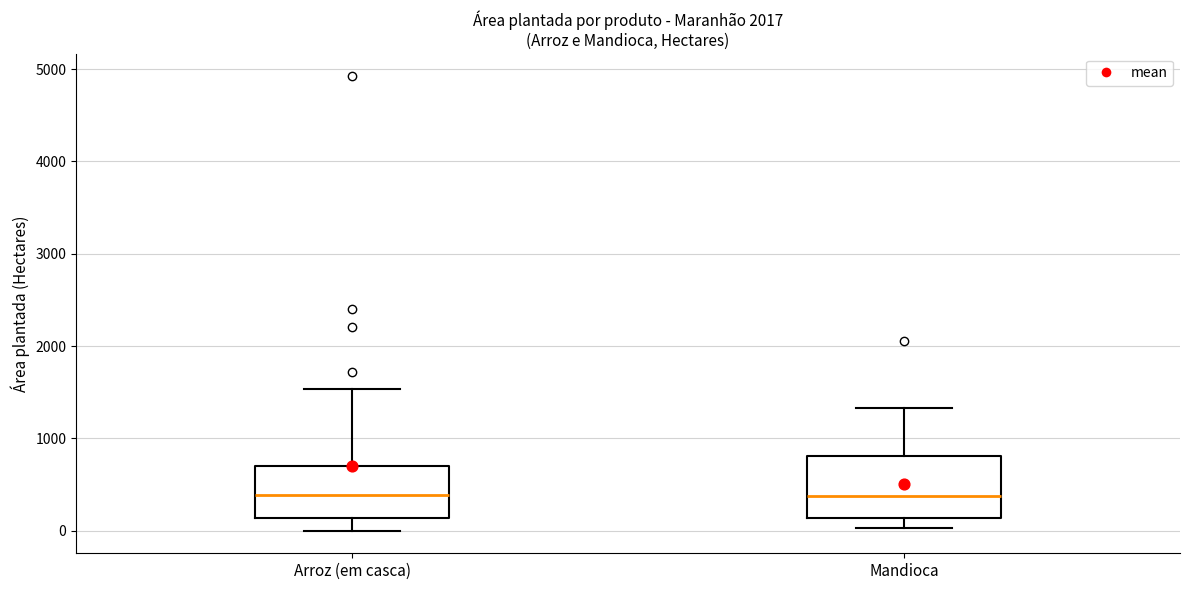

Reading left to right, transcribe this box plot: for each box, give where its median line is, the range the box spans, and where its two whiskers end, as read against the y-axis. The values are not printed on the chart, so give them approximately, as read against the axis.

Arroz (em casca): median 400, box 100 to 700, whiskers 0 to 1500
Mandioca: median 400, box 100 to 800, whiskers 0 to 1300